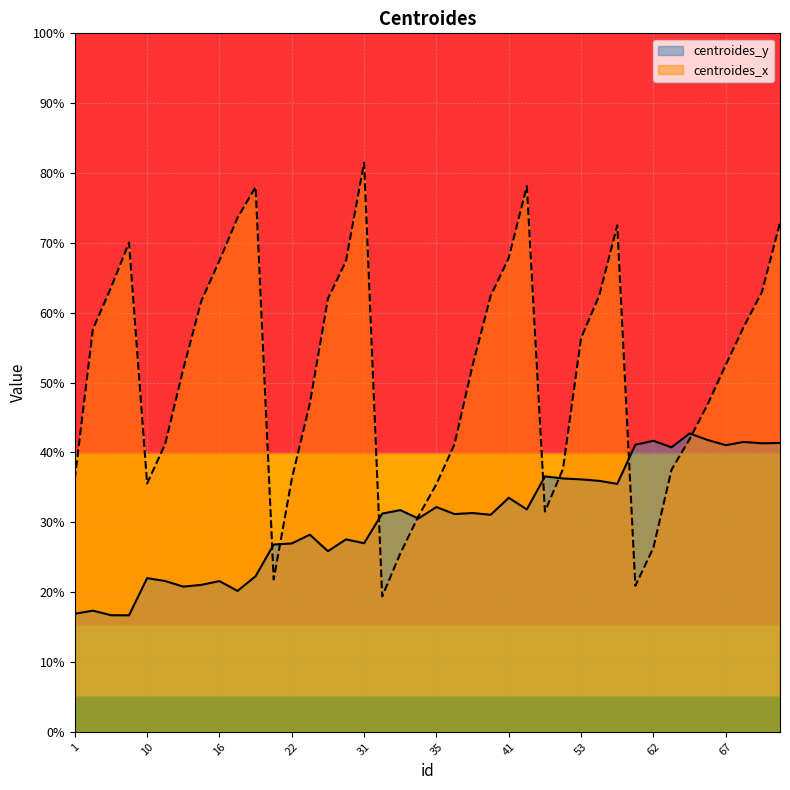

What is the lowest value of the centroides_x series?

19.4